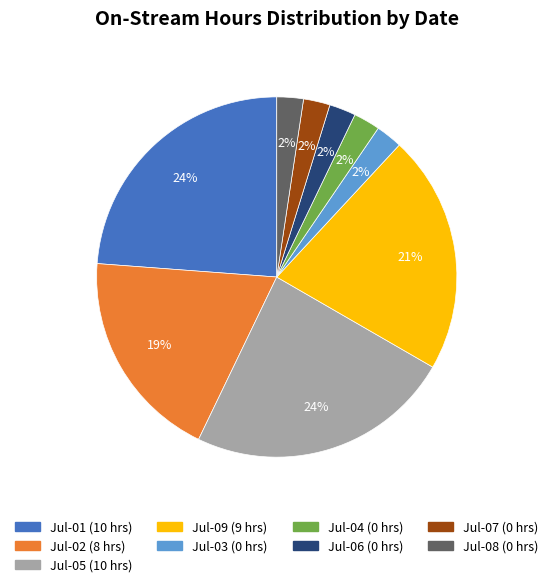

Is there any slice that represents more than half of the pie?

No